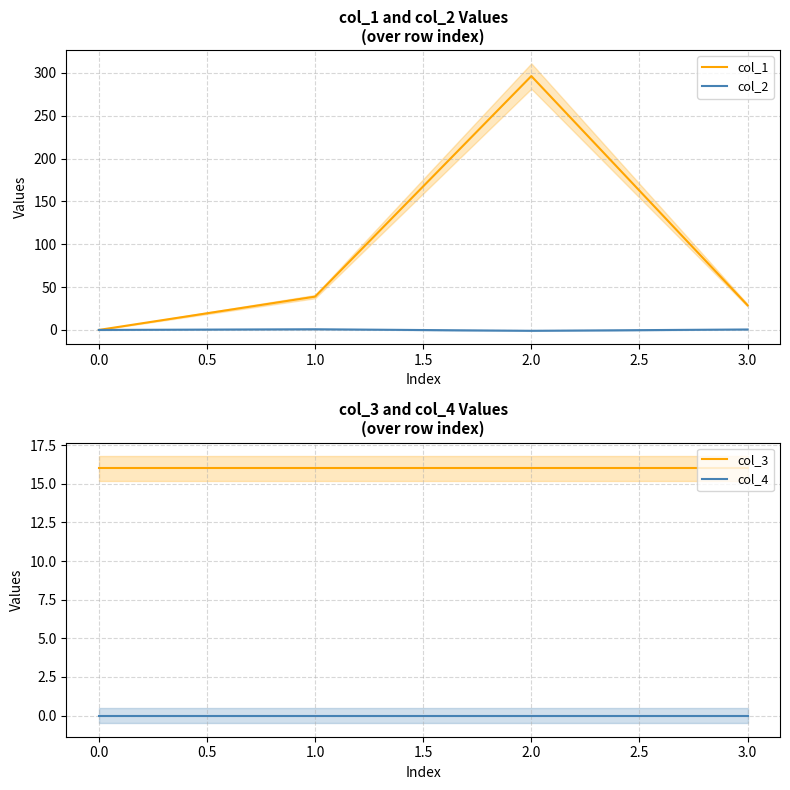

The value of col_1 at 1.0 is 38.9. True or false?

True